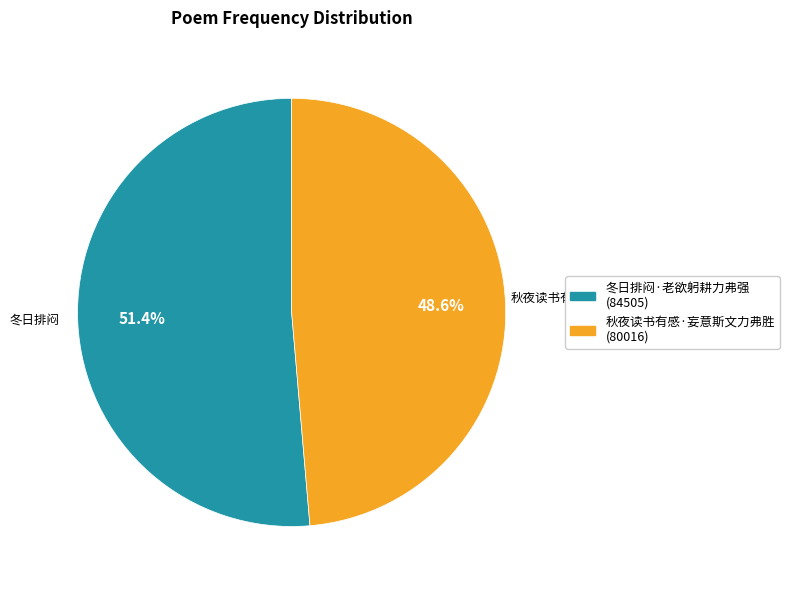

Is there a majority slice in this chart?

Yes